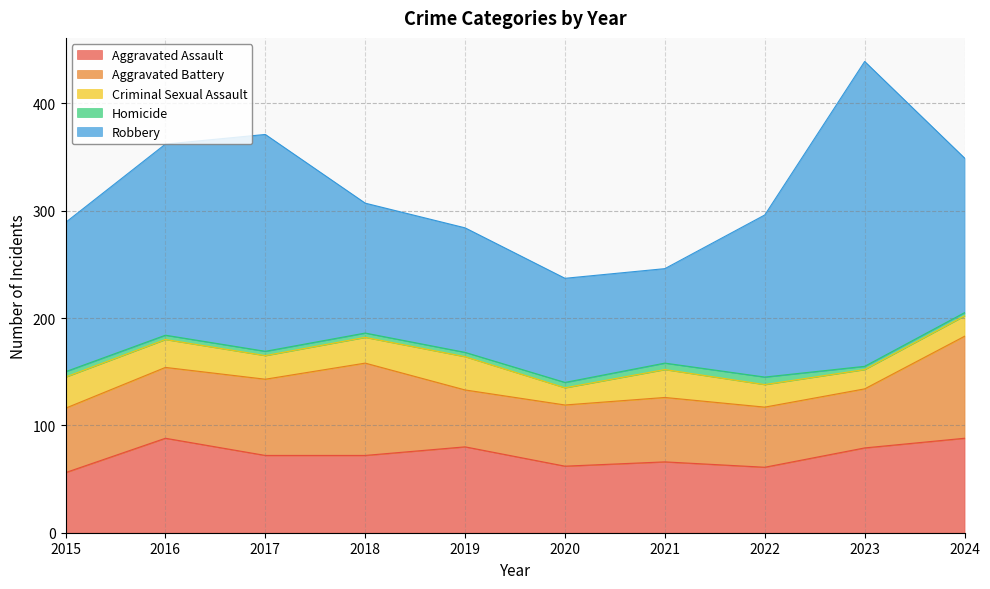

At how many categories does at least one series exceed 176?

3